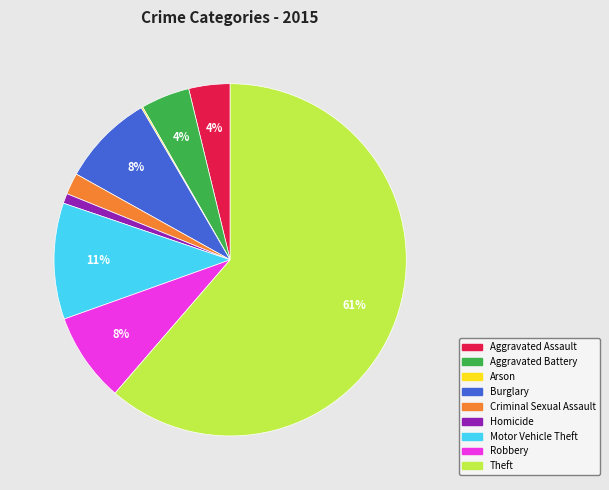

To the nearest percent, what is the average slice percentage?

11%